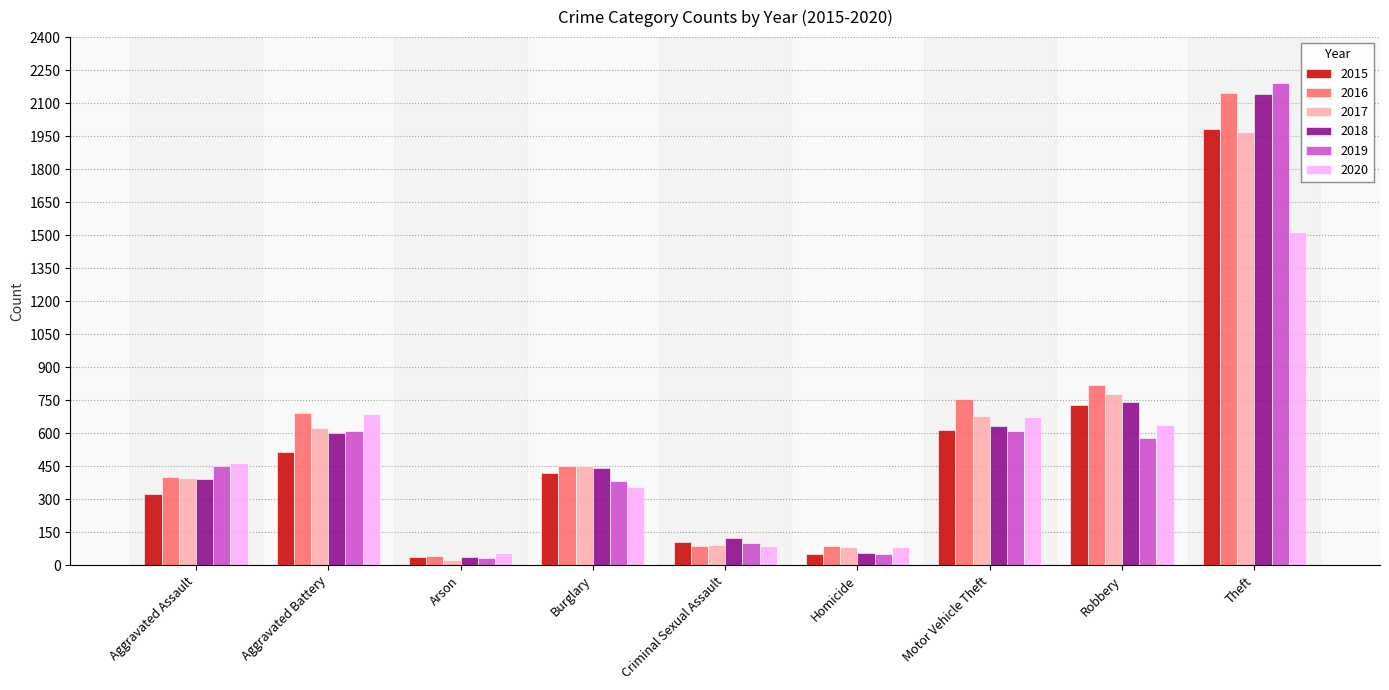

Which series has the widest spread of values?

2019